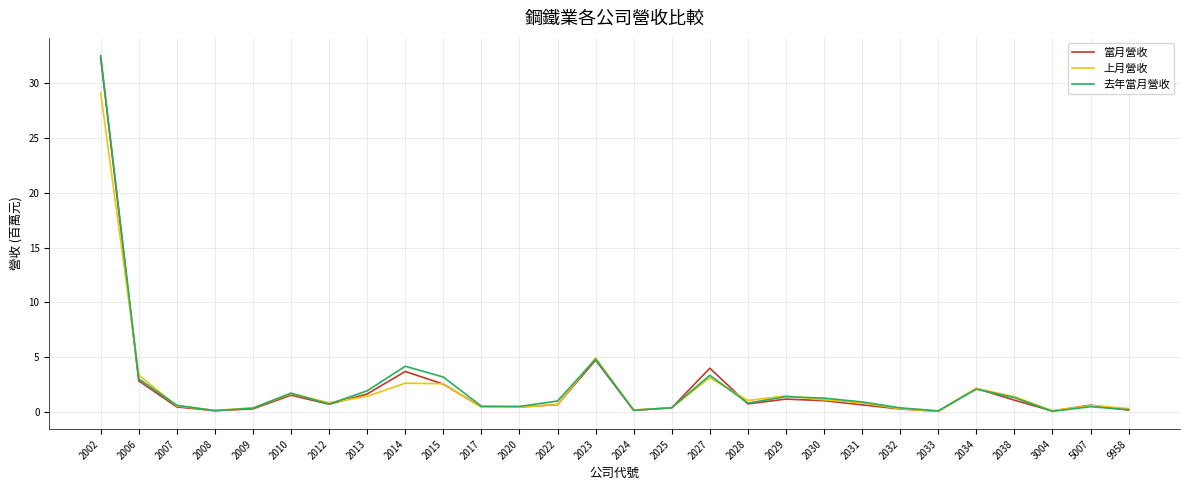

What are all the series names shown in the legend?

當月營收, 上月營收, 去年當月營收